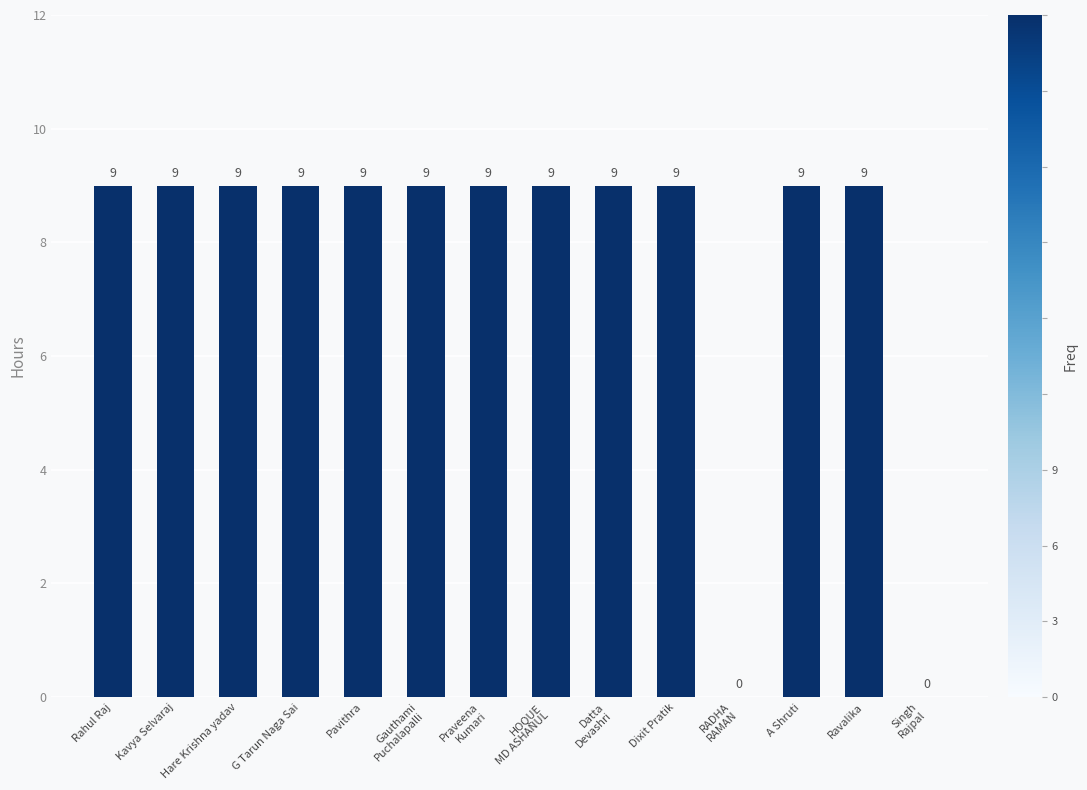

Are the bars grouped side by side (vs. stacked)?

No